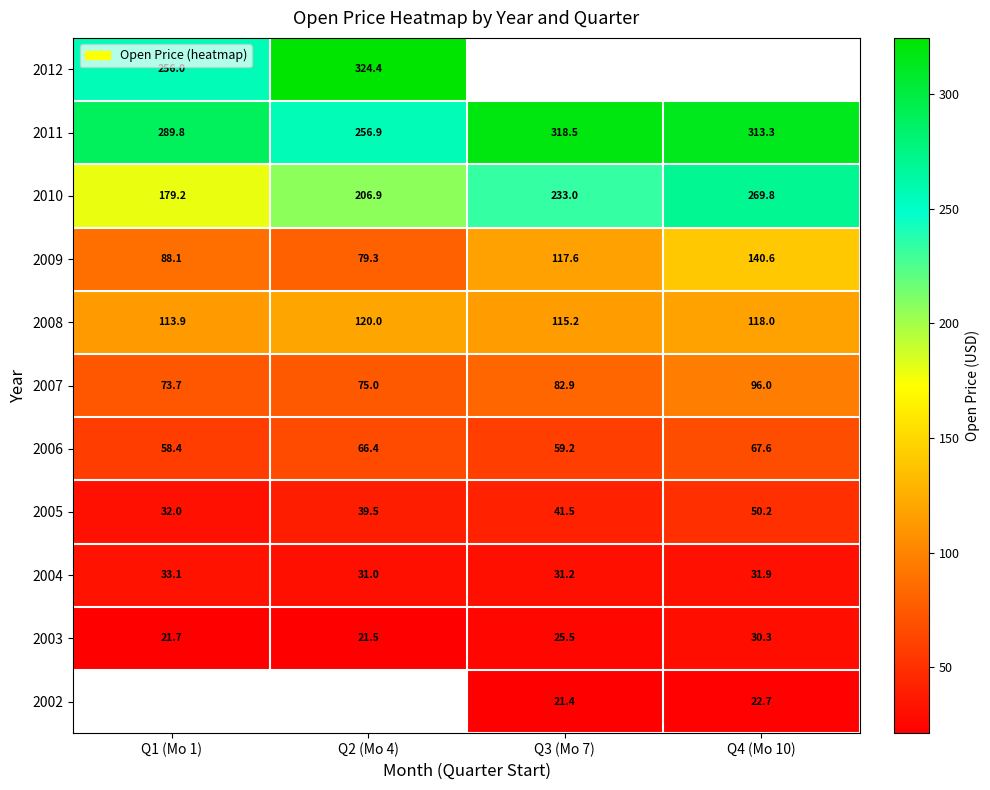

List the series in order of their peak value, highest first.

2012, 2011, 2010, 2009, 2008, 2007, 2006, 2005, 2004, 2002, 2003